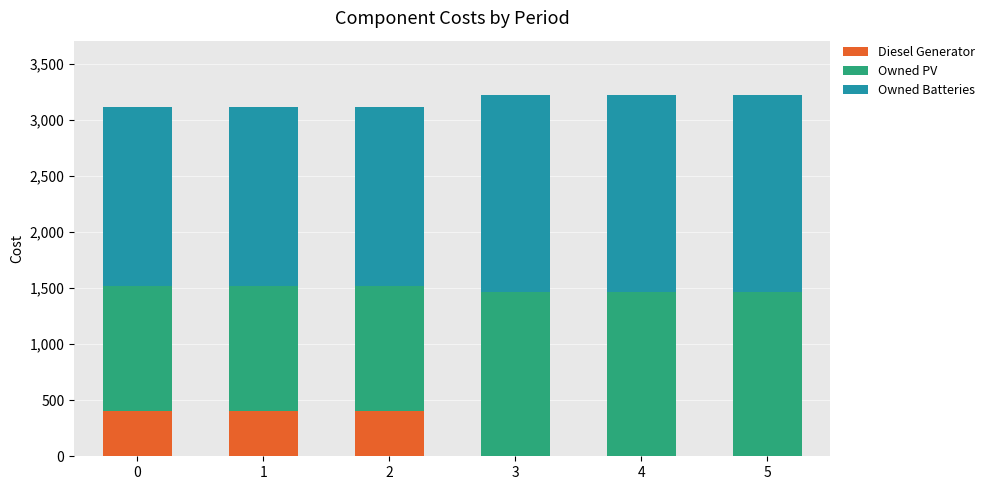

The value of Diesel Generator at 3 is 0. True or false?

True